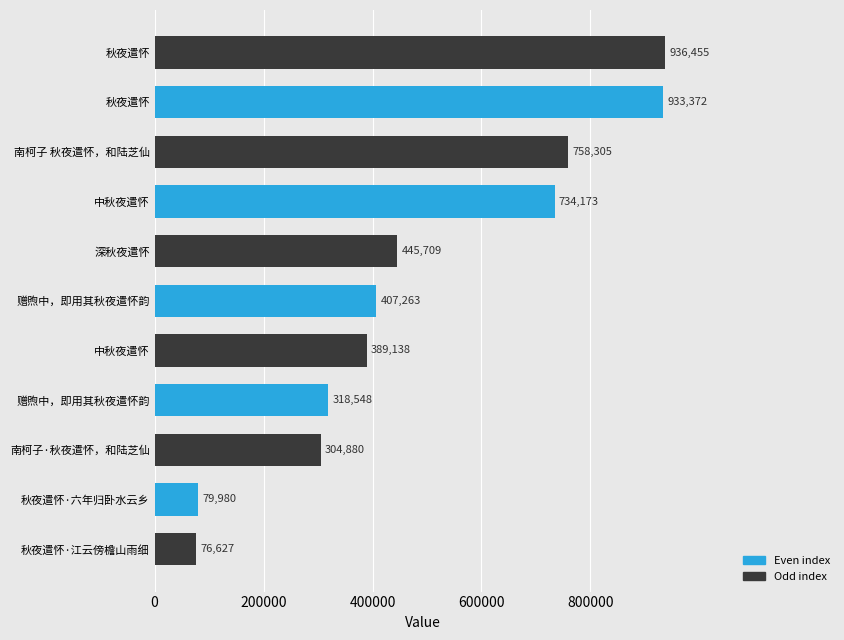

Does the chart contain any negative values?

No